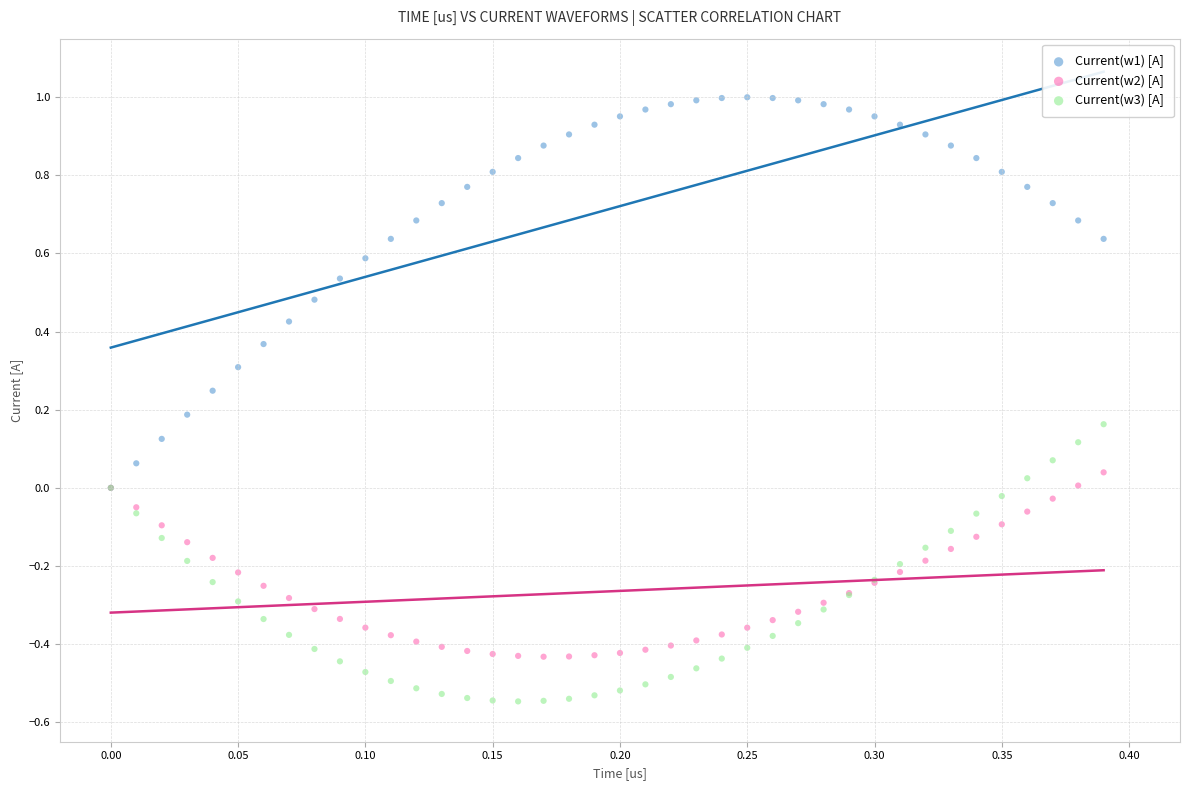

Which series has the largest Y range (max minus min)?

Current(w1) [A]